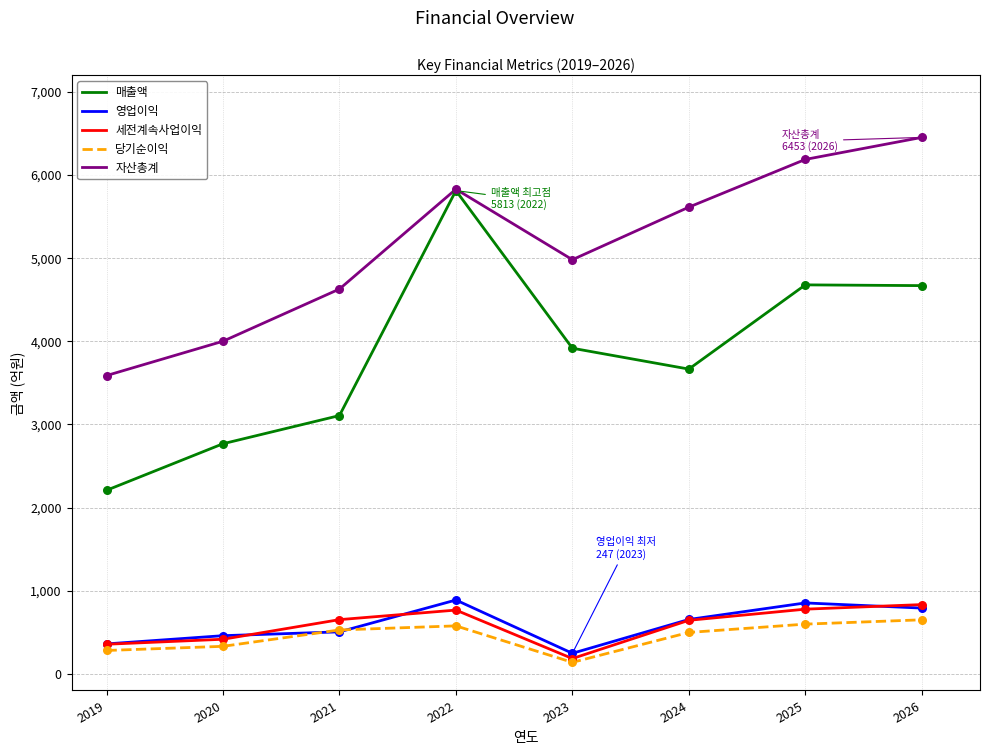

At how many categories does at least one series exceed 1962?

8